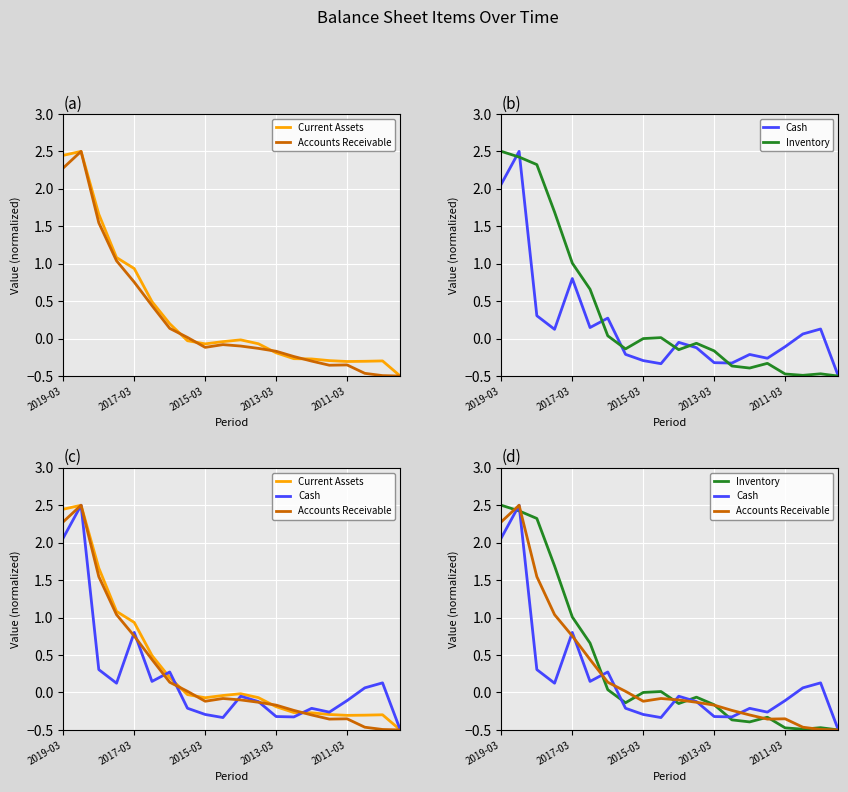

Read the Inventory value at 11.

-0.1